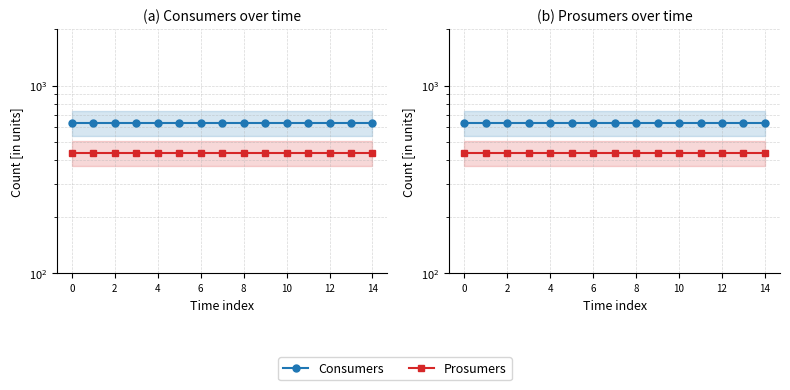

True or false: Consumers and Prosumers cross at least once.

False